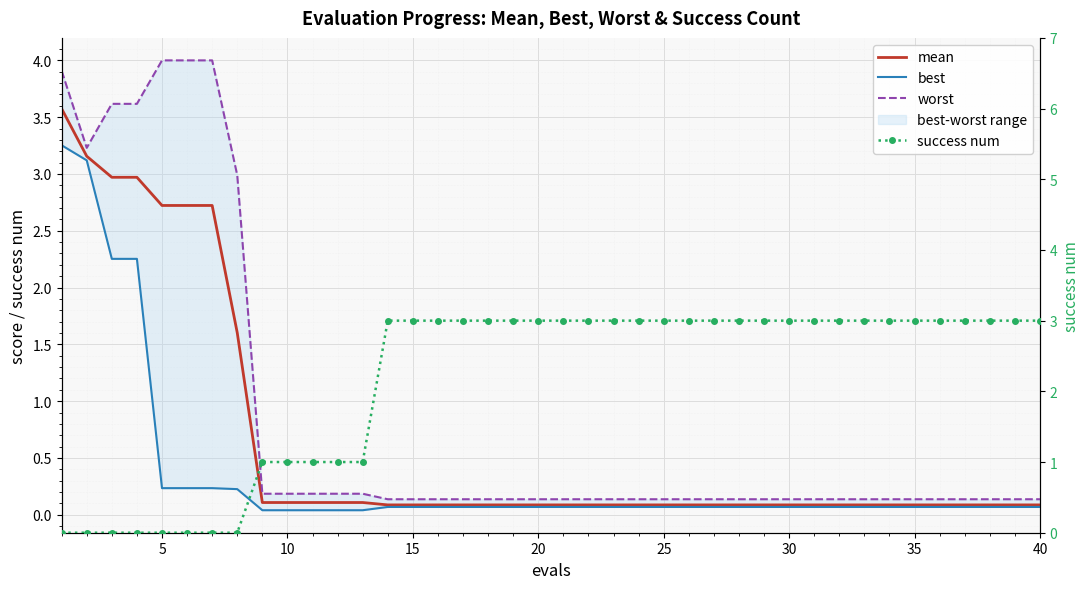

The value of best at 11 is 0.0. True or false?

True